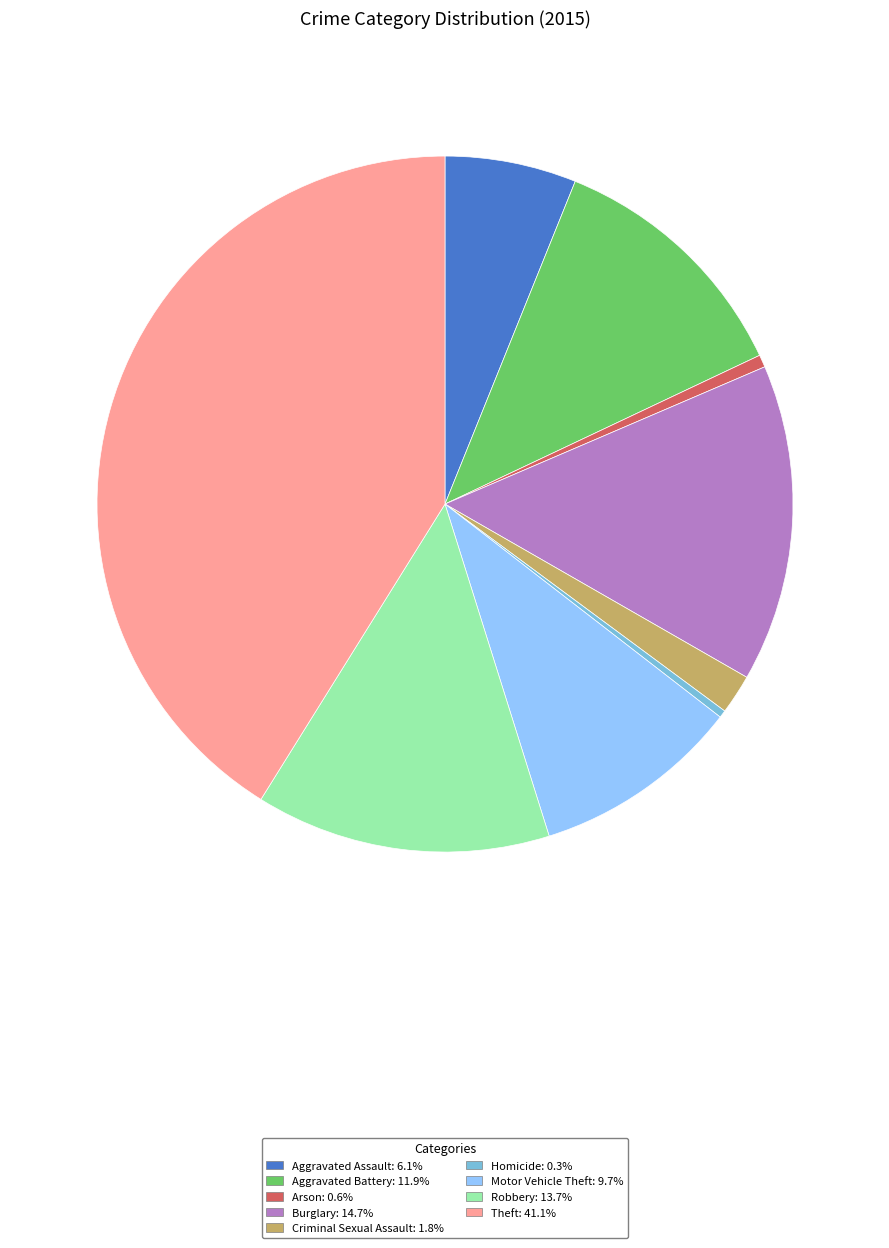

Is Robbery the majority of the pie?

No